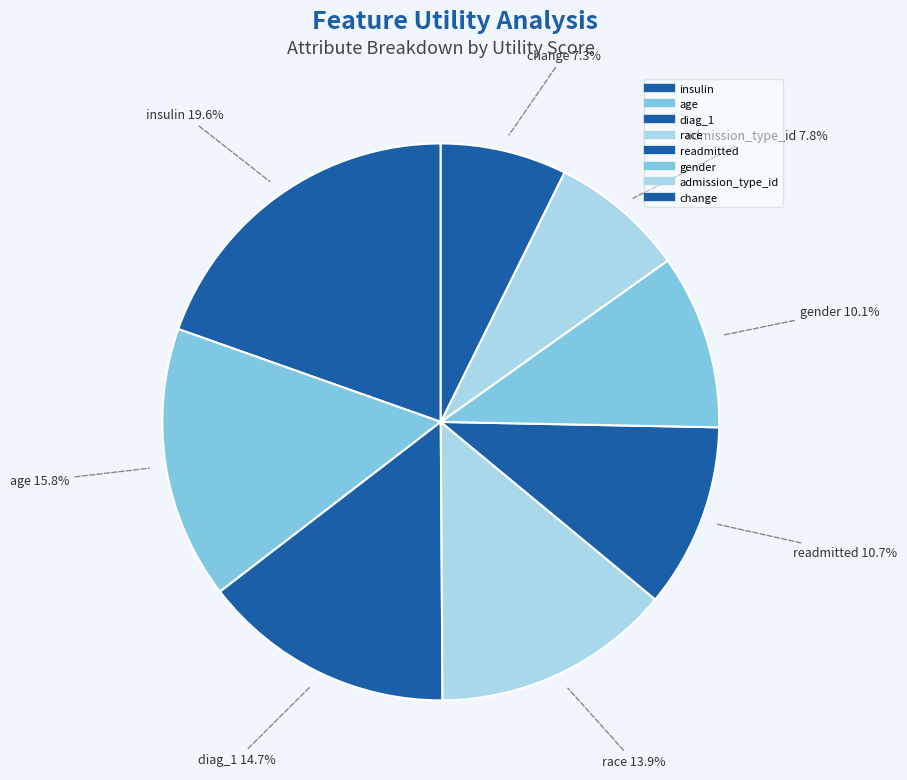

To the nearest percent, what percentage of the pie is age?

16%